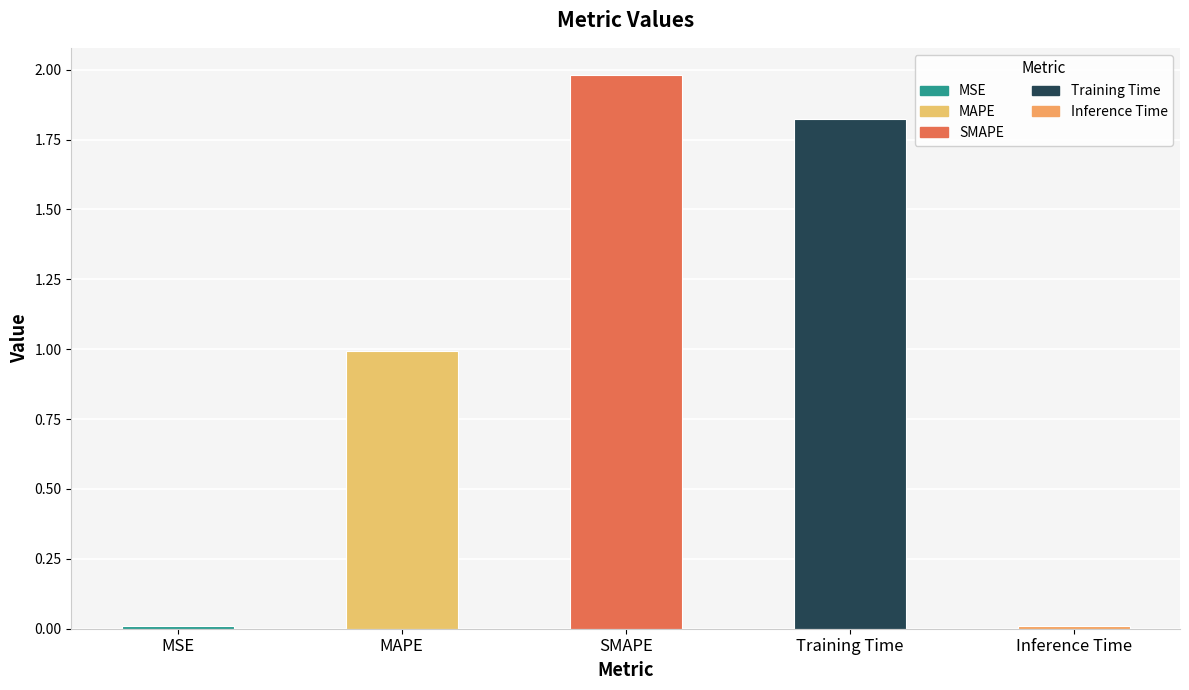

What is the sum of all values?

4.8